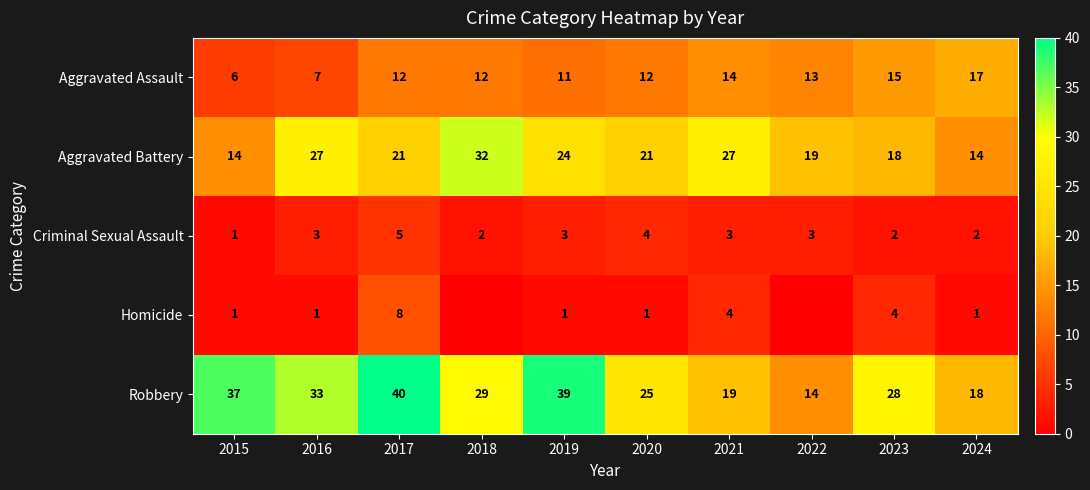

Count the Criminal Sexual Assault values in the range 2 to 3.

7